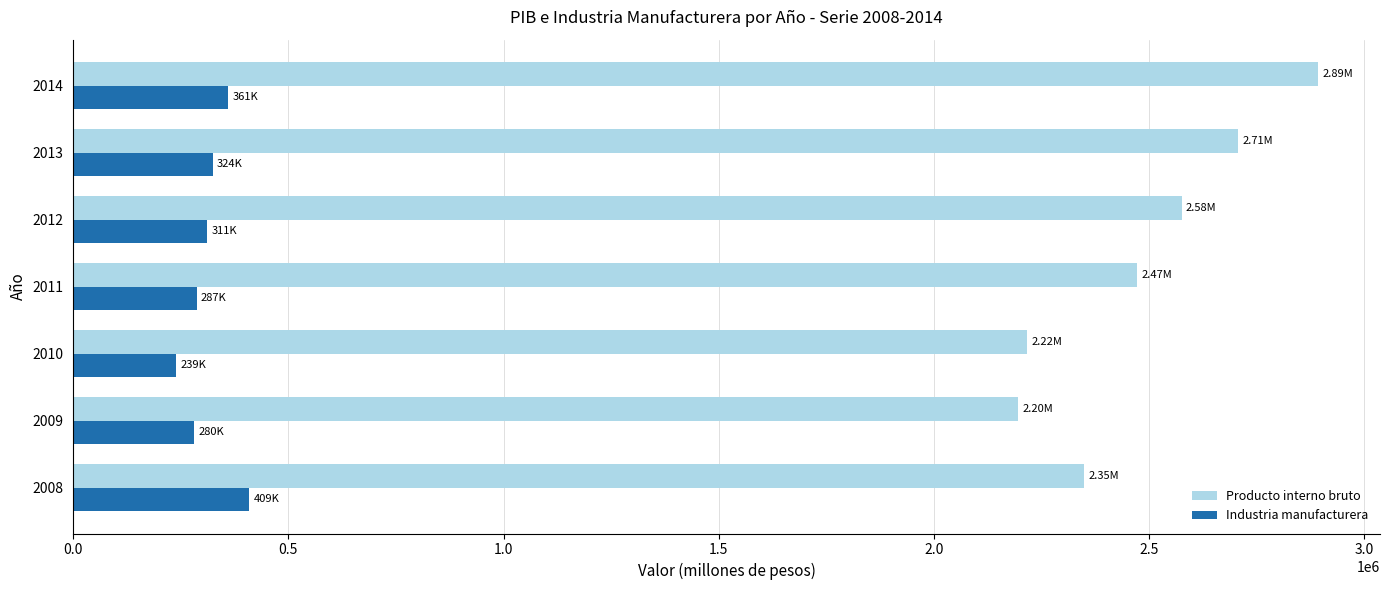

What is the total value across all series at 2010?

2455466